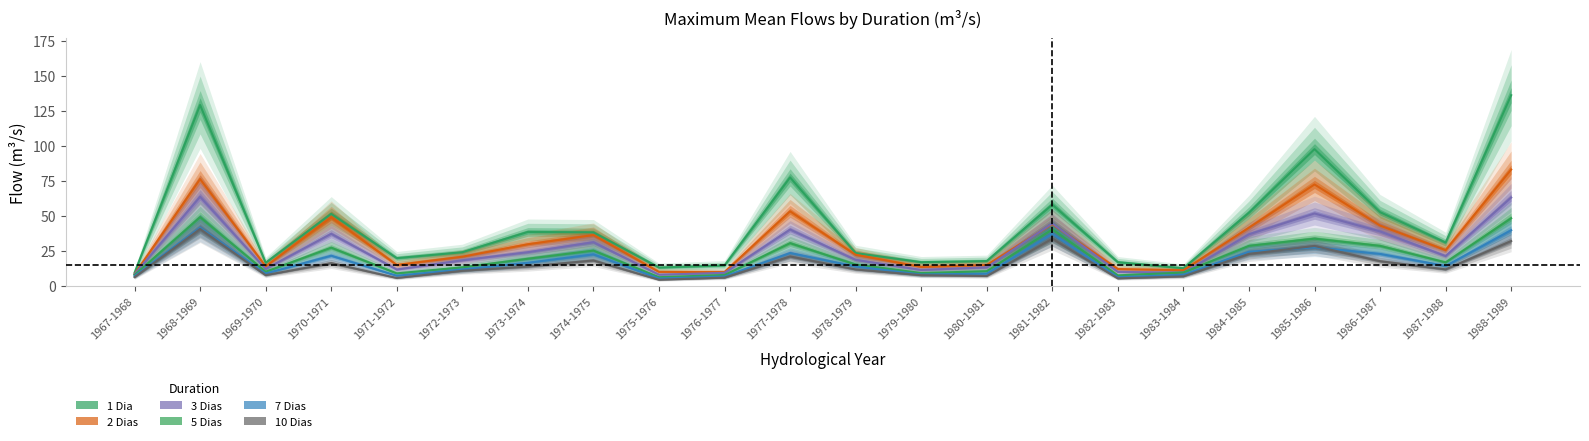

What is the total value across all series at 1984-1985?

205.6